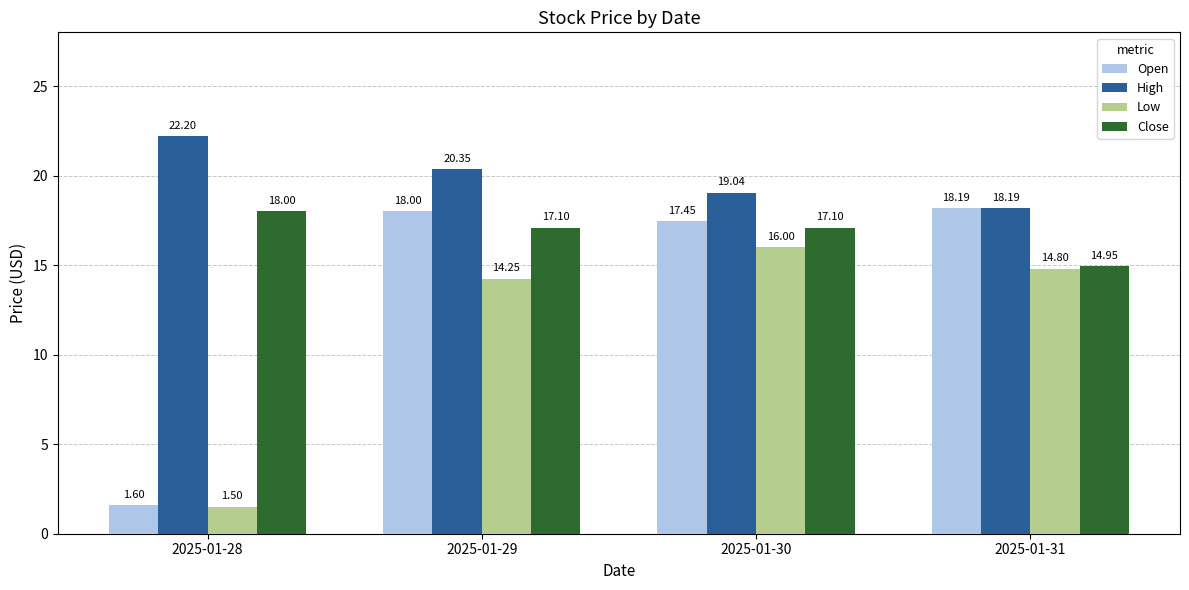

What is the sum of the High values at 2025-01-28 and 2025-01-30?

41.2